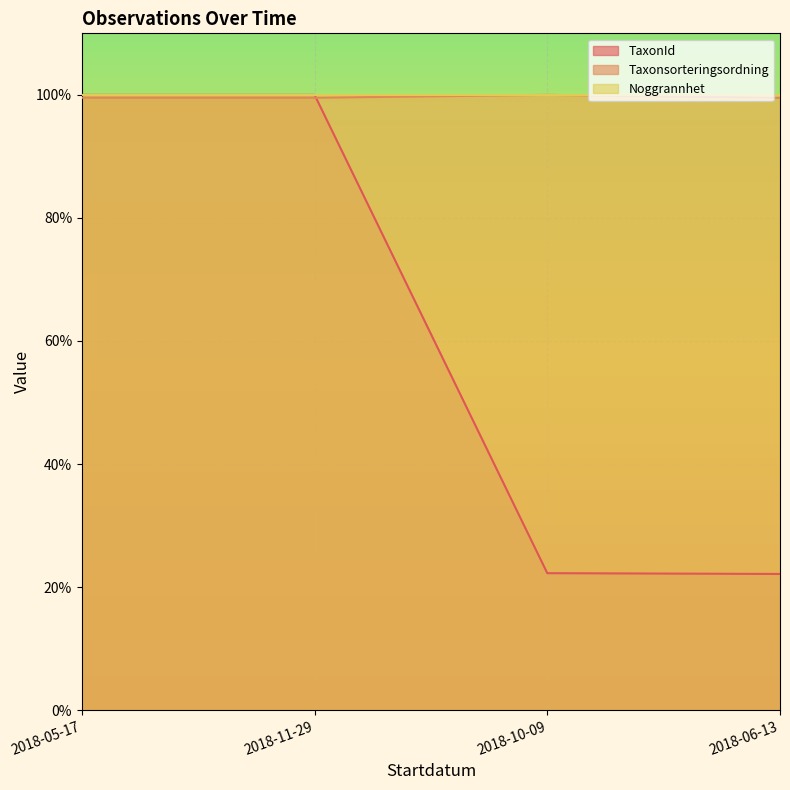

Between which two adjacent categories do Taxonsorteringsordning and TaxonId first intersect?

2018-11-29 and 2018-10-09